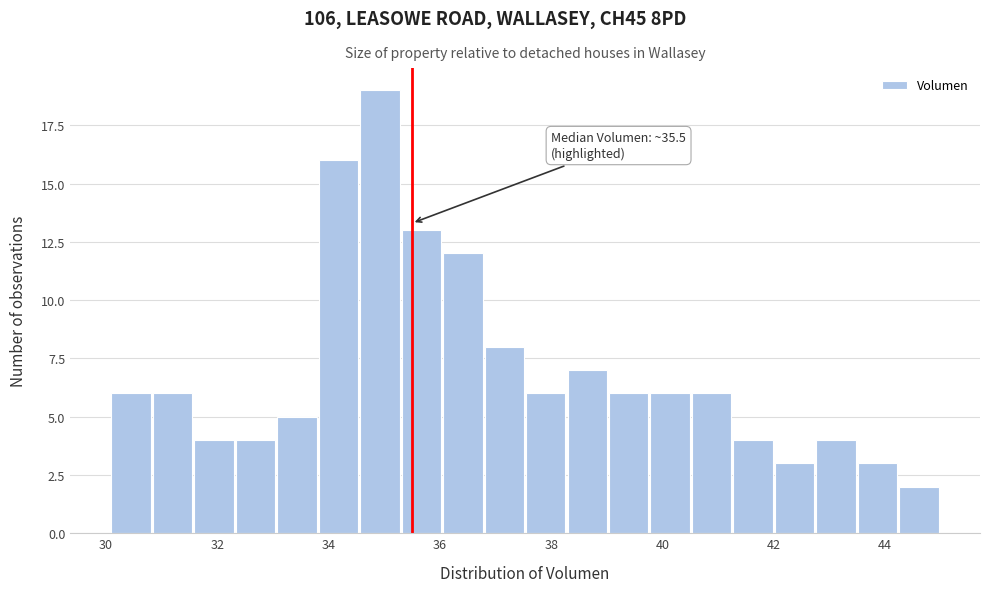

Around what value on the x-axis is the tallest bar? Give the approximate position of its centre, as read against the axis.

35.0